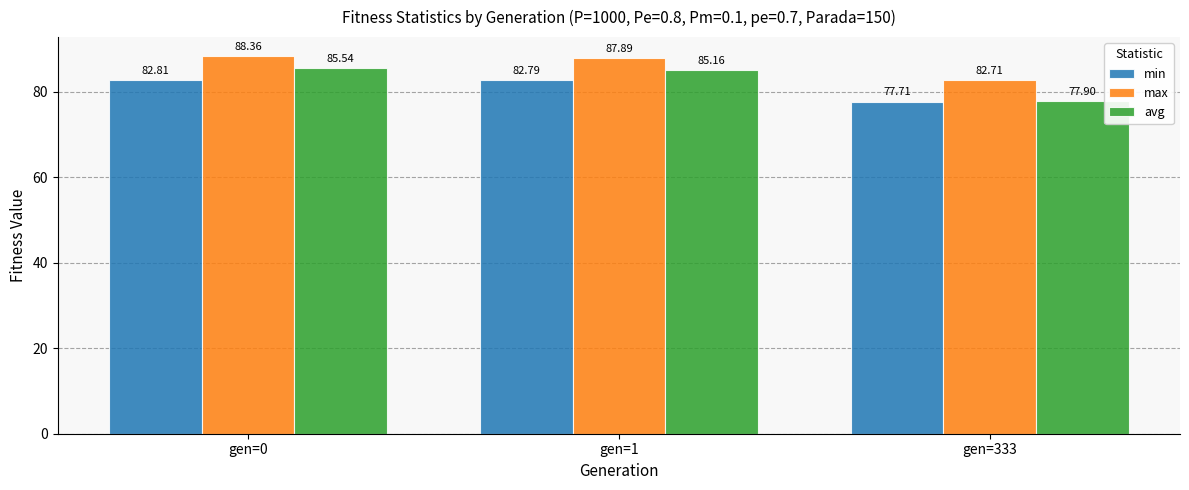

Which series has the largest range (max minus min)?

avg